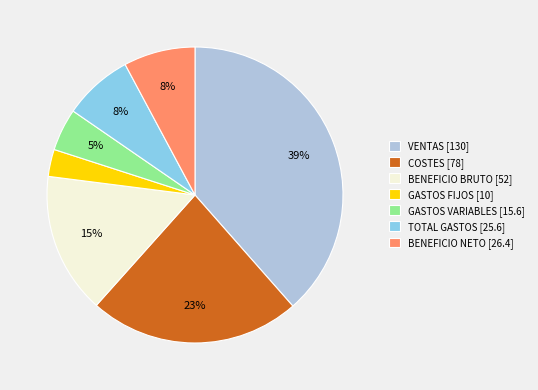

How many slices are in this pie chart?

7